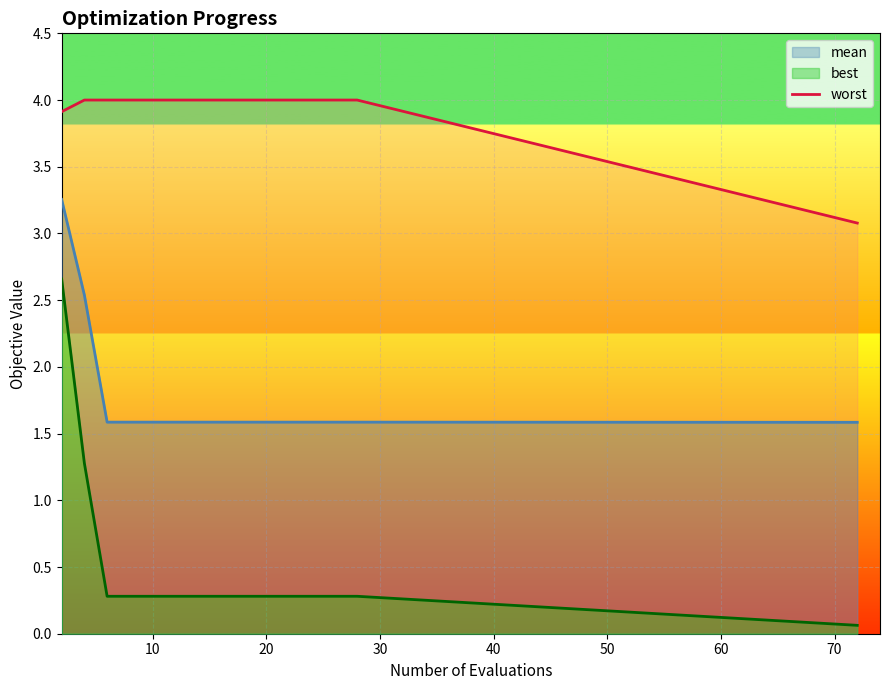

What is the lowest value of the mean series?

1.6